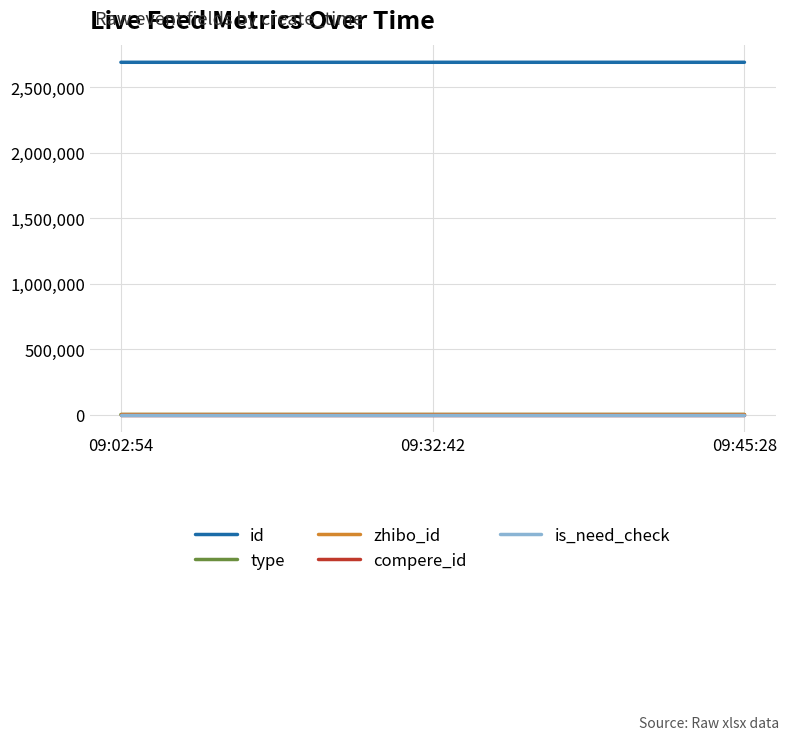

The zhibo_id series shows 256 at 09:32:42. True or false?

False